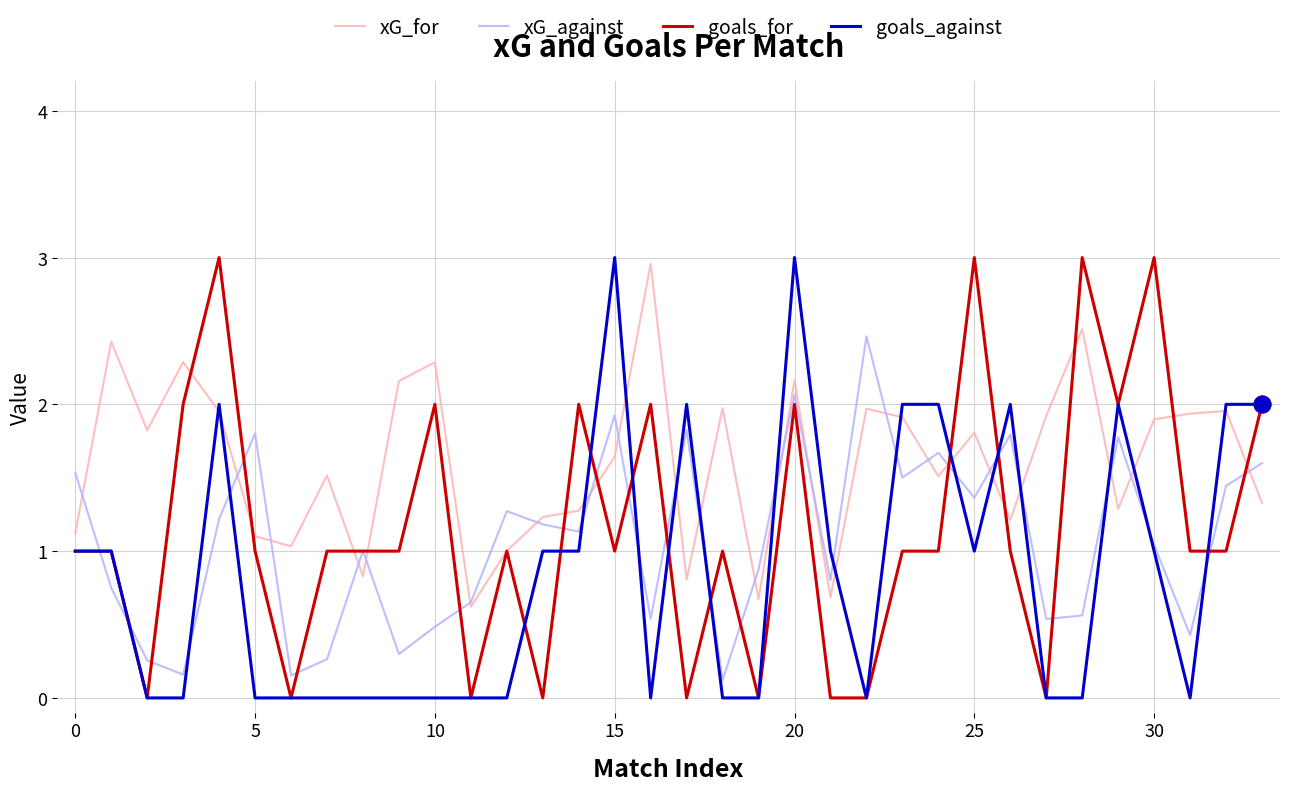

What is the minimum value for xG_for?

0.6